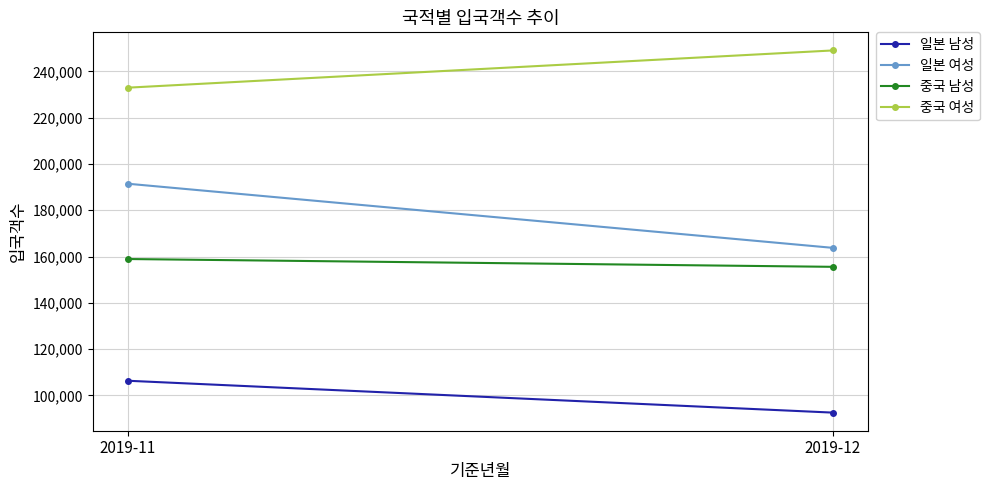

Which category has the highest value in the 중국 남성 series?

2019-11